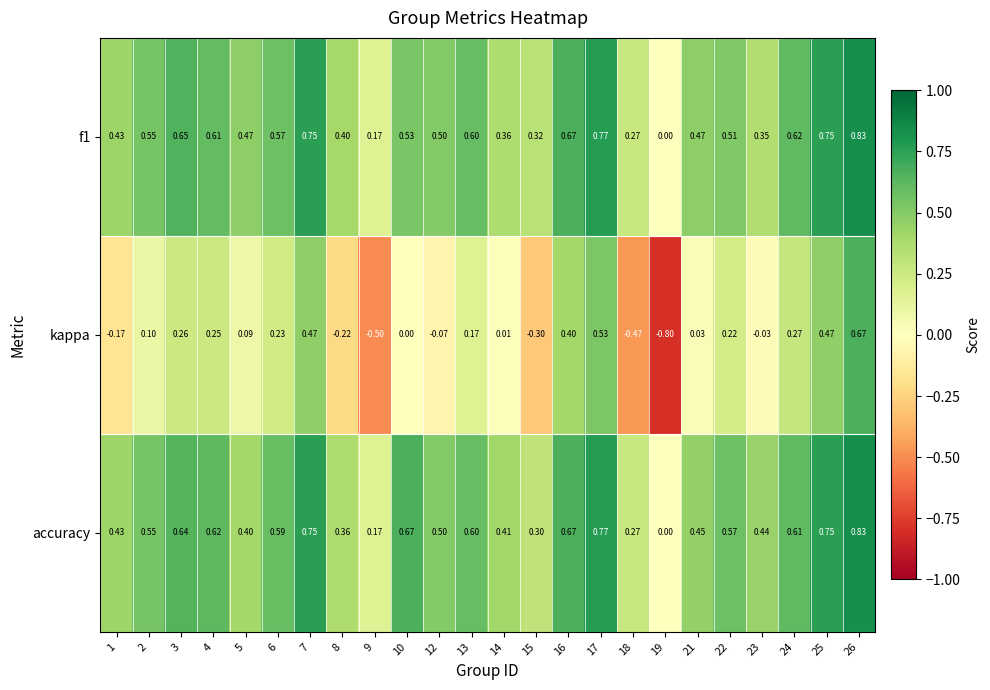

Which label corresponds to the largest value in the chart?

26